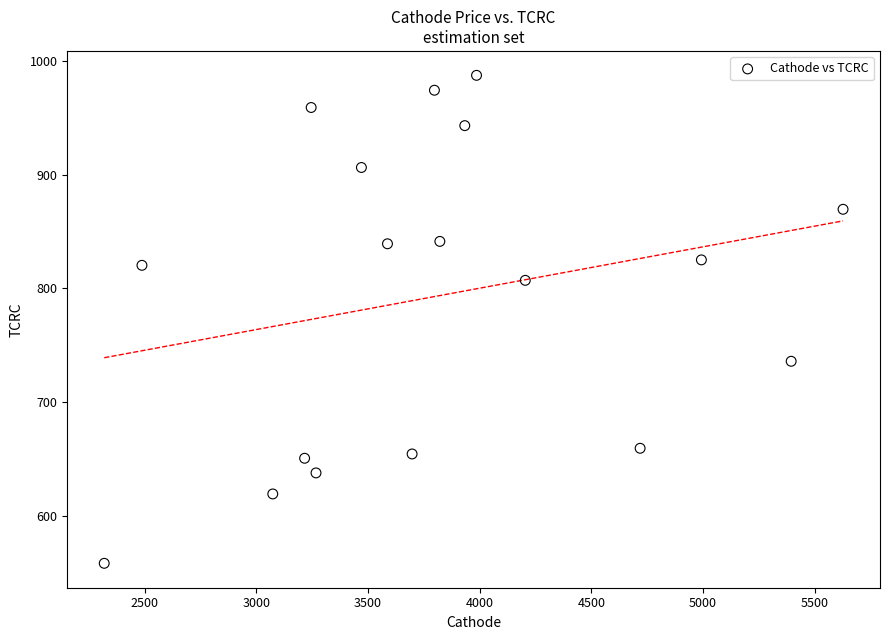

What is the range of X values (max minus min)?

3309.9